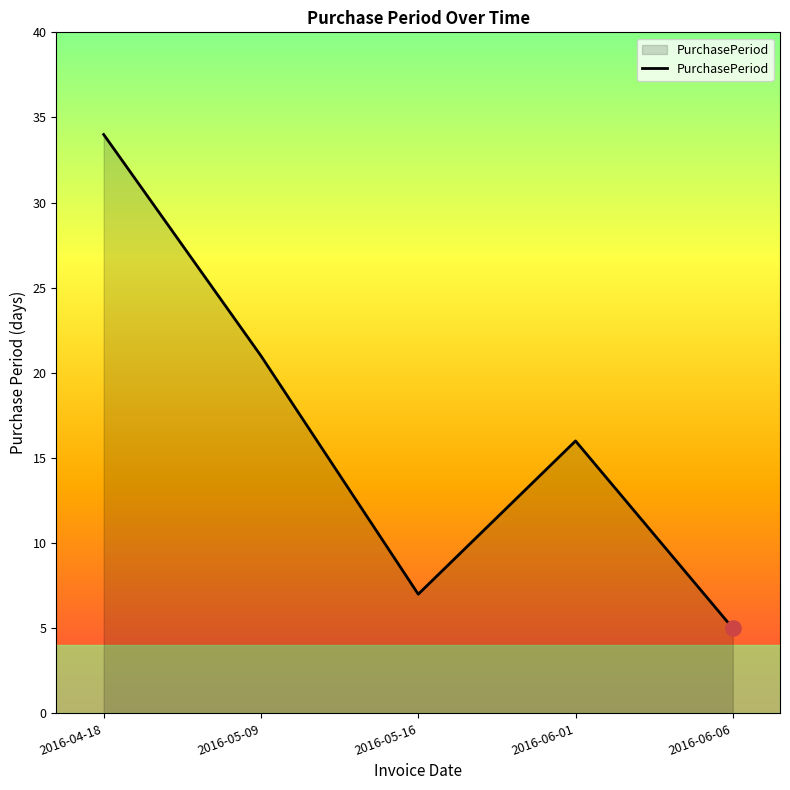

Approximately how many times larger is the value at 2016-06-06 compared to 2016-05-16?

0.7